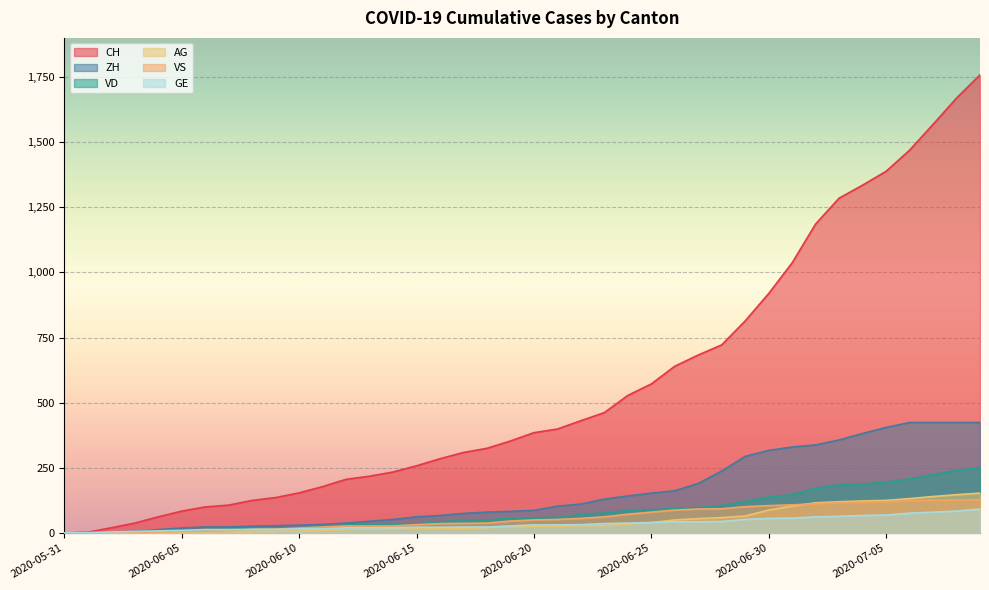

Which series has the widest spread of values?

CH